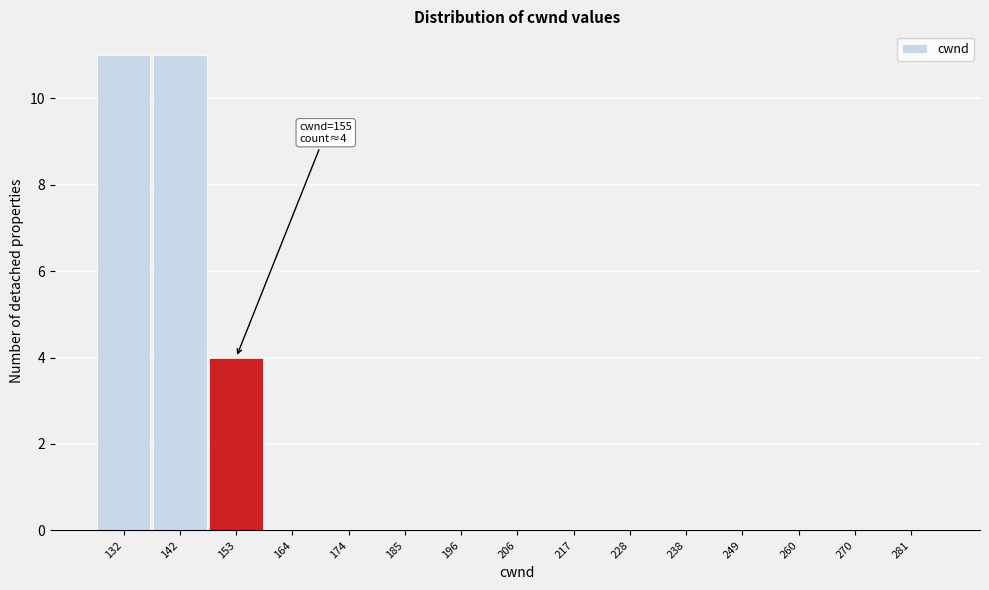

Reading right to left, what are all the values shown in this chart?

281=0	270=0	260=0	249=0	238=0	228=0	217=0	206=0	196=0	185=0	174=0	164=0	153=4	142=11	132=11